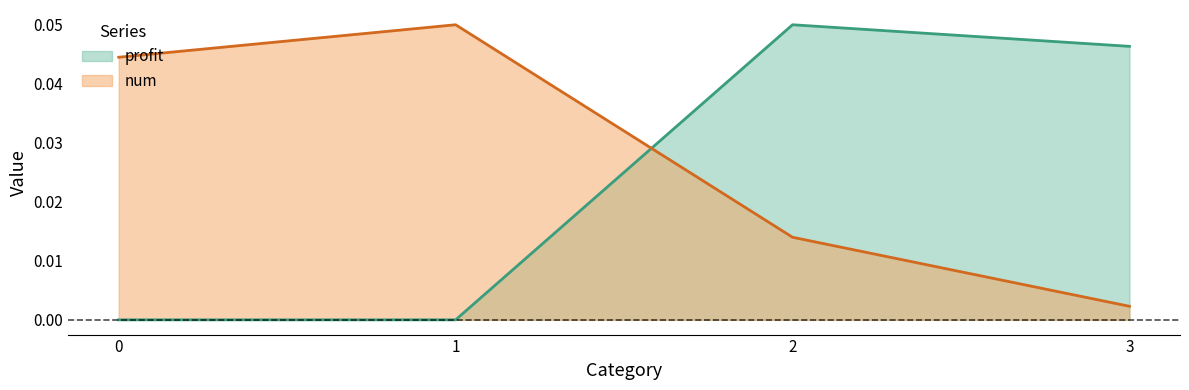

Rank the series by their maximum value, from highest to lowest.

profit, num